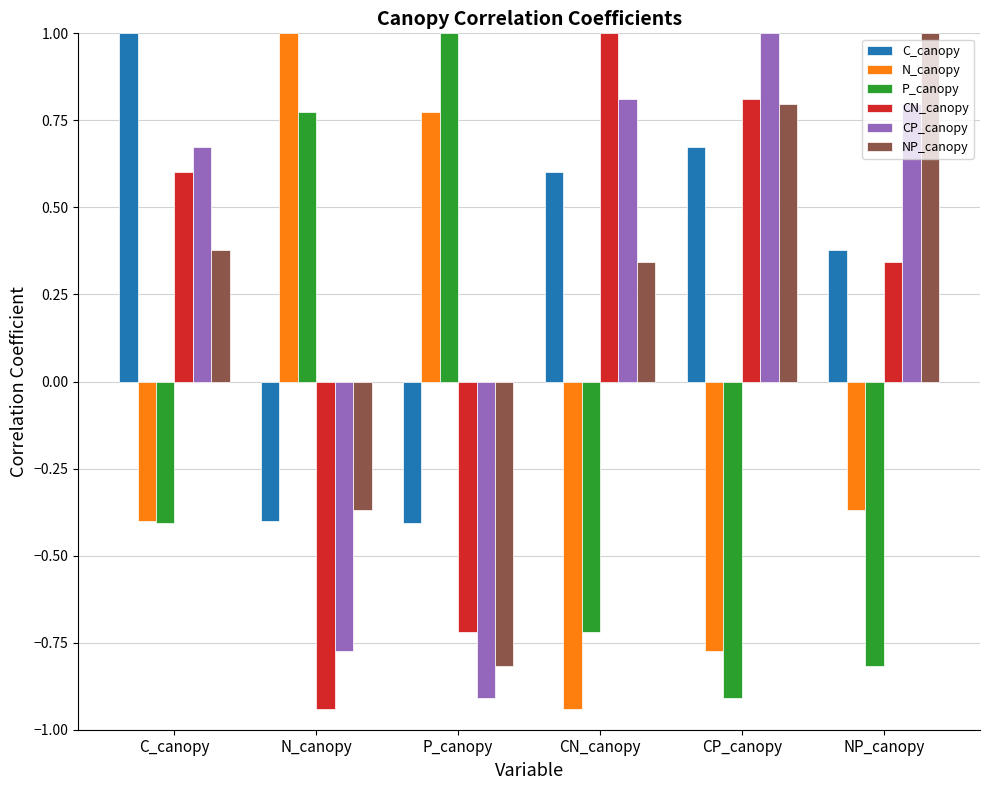

Is it true that N_canopy equals -0.4 at NP_canopy?

True